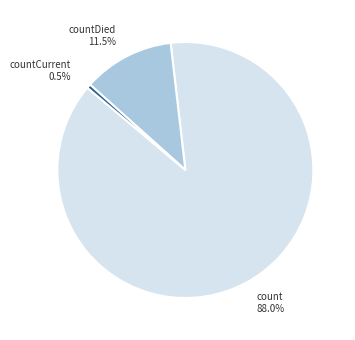

To the nearest percent, what is the combined percentage of countDied and countCurrent?

12%